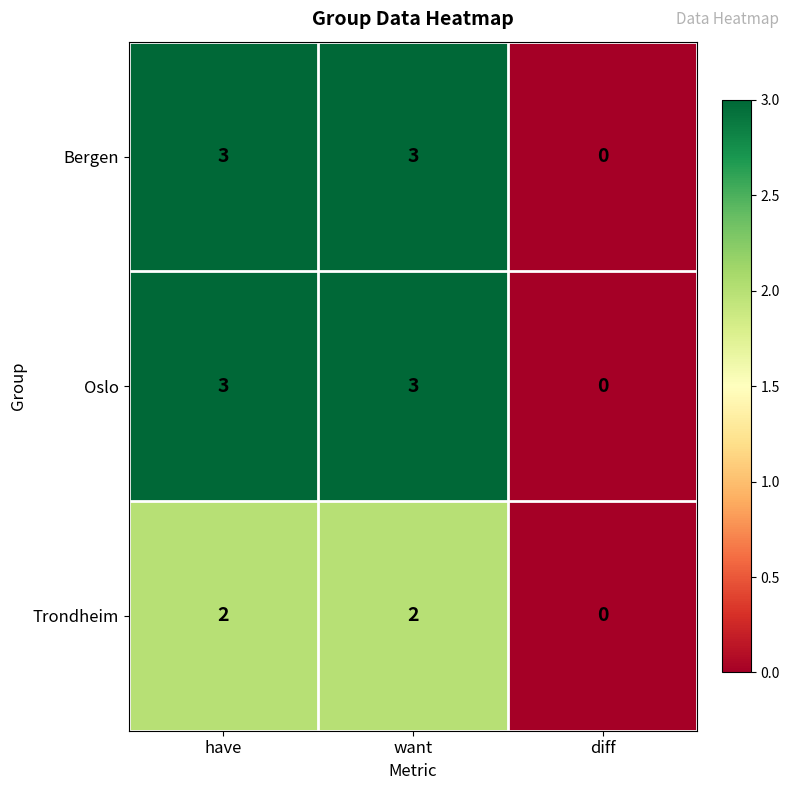

Reading left to right, transcribe all the data shown in this chart.

Bergen: have=3	want=3	diff=0
Oslo: have=3	want=3	diff=0
Trondheim: have=2	want=2	diff=0